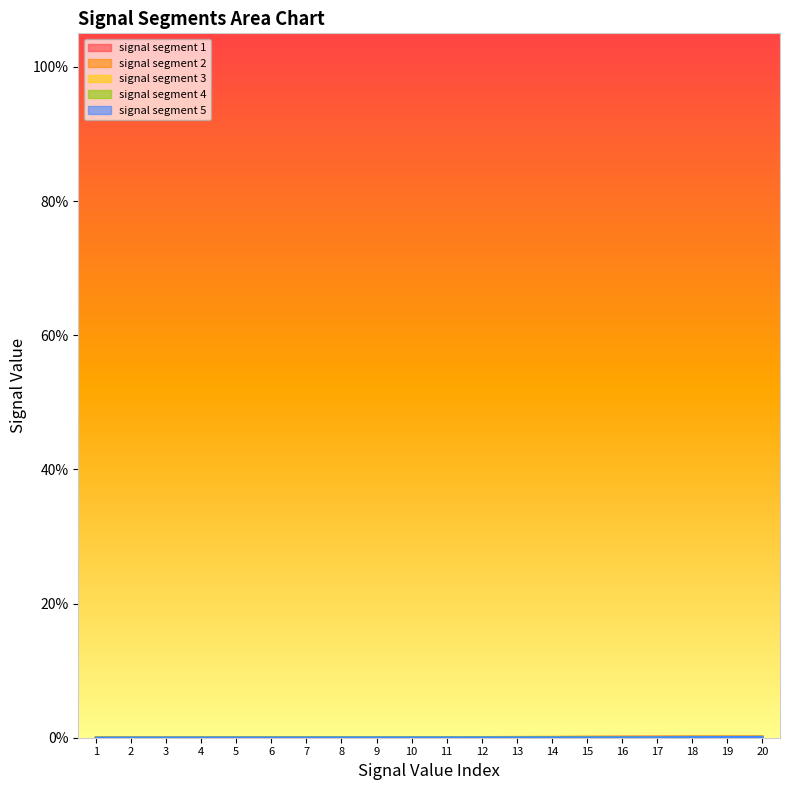

True or false: signal segment 2 has more than 1 points higher than both neighbors.

False